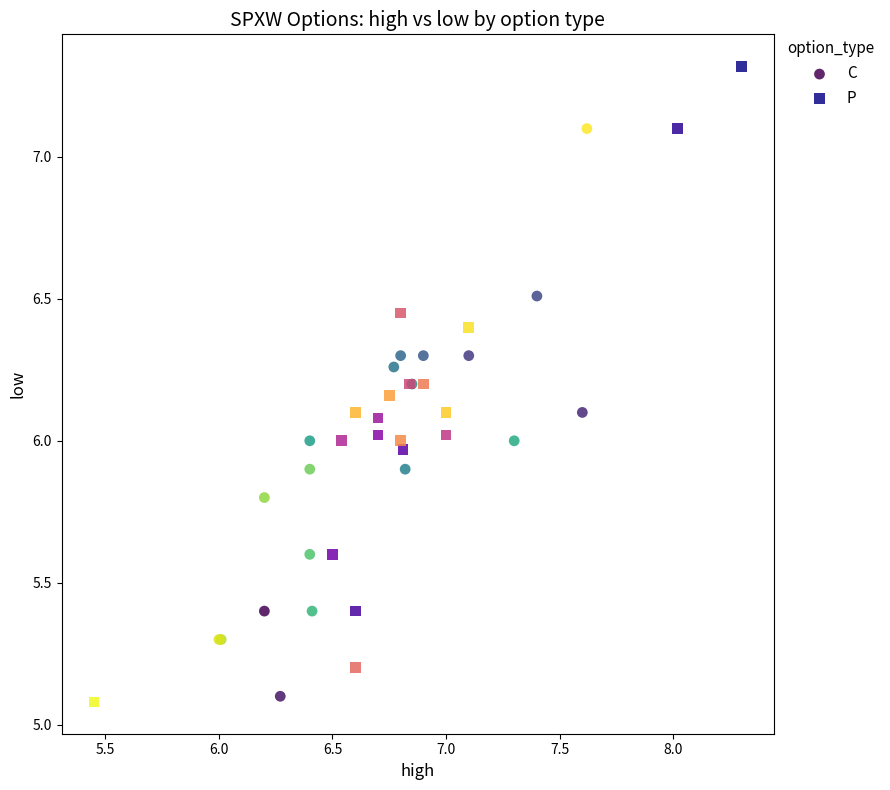

What are all the series names shown in the legend?

C, P